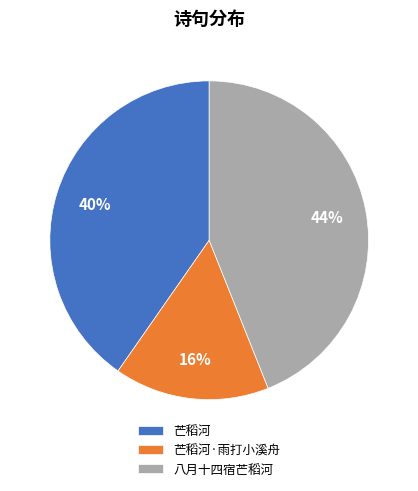

What is the ratio of the value at 芒稻河·雨打小溪舟 to the value at 芒稻河?

0.4